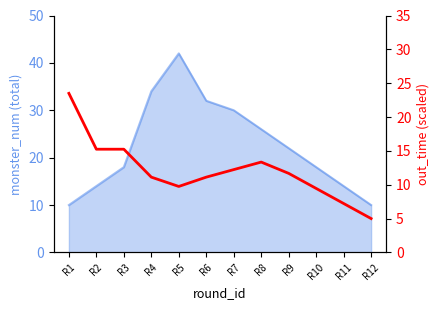

Which category has the lowest value across all series?

R12